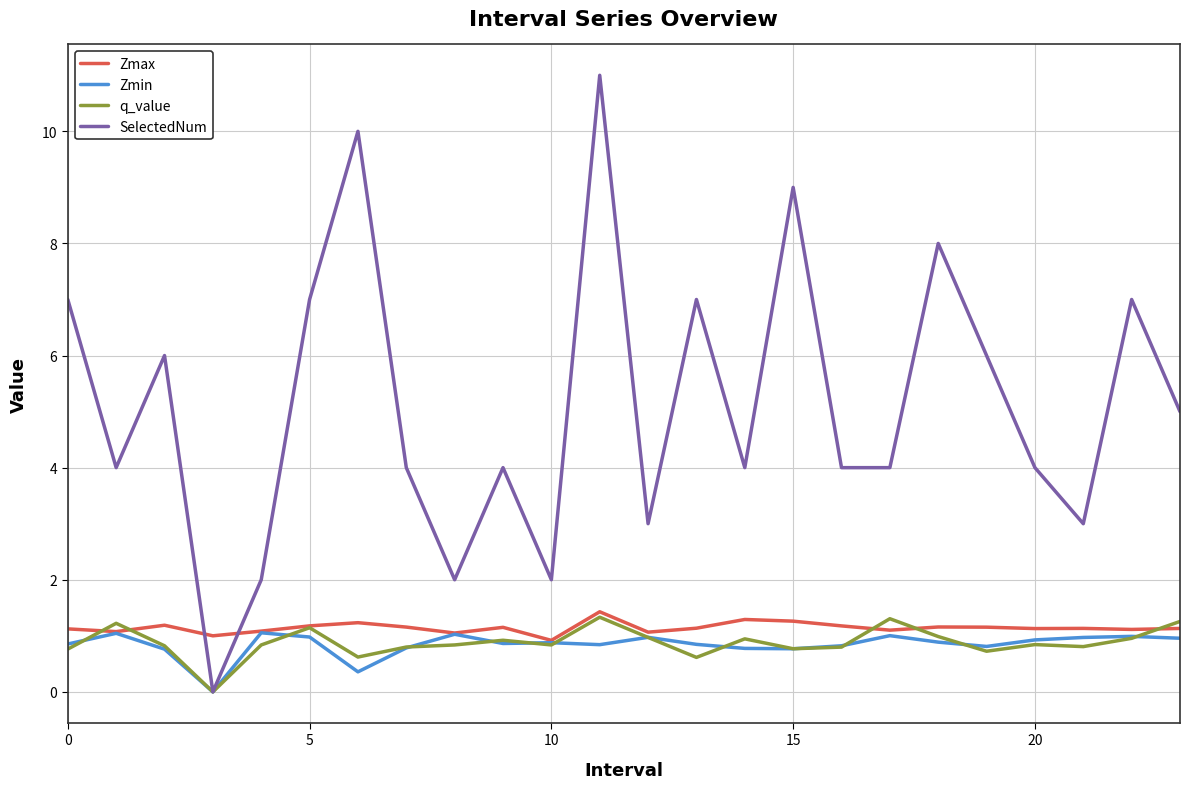

Which series has the largest total across all categories?

SelectedNum